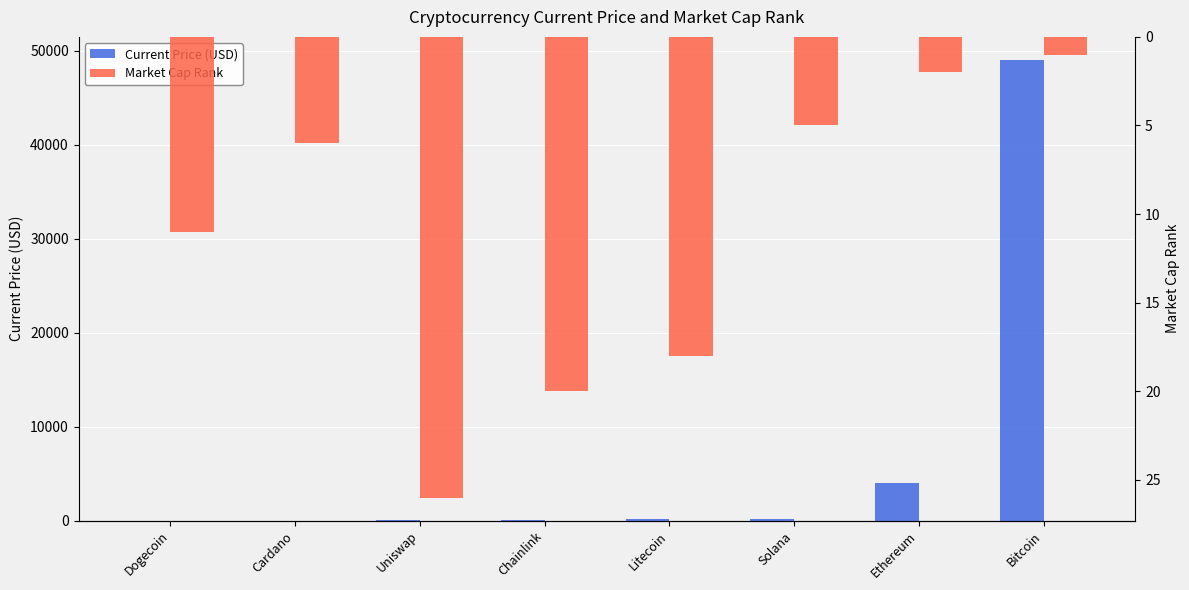

Rank the series by their maximum value, from highest to lowest.

Current Price (USD), Market Cap Rank